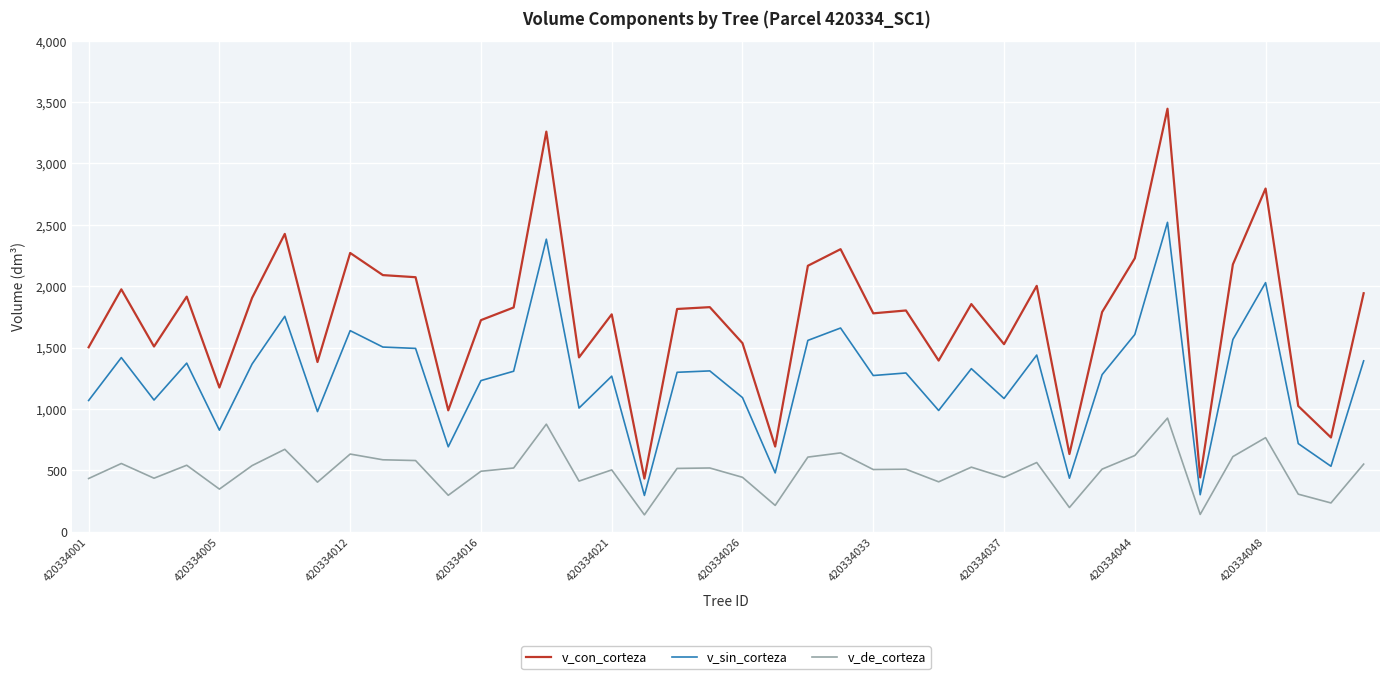

Rank the series by their average value, from highest to lowest.

v_con_corteza, v_sin_corteza, v_de_corteza